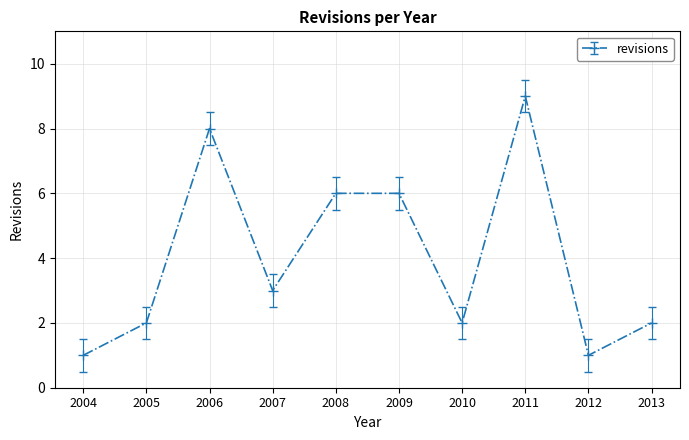

Which category has the highest value across all series?

2011